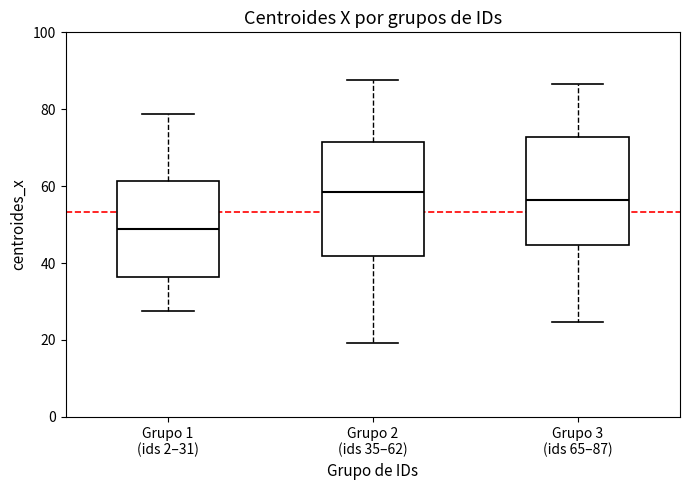

Reading left to right, read every box against the y-axis: the position of its median line, the range the box covers, and the ends of its whiskers. The values are not printed on the chart, so give them approximately, as read against the axis.

Grupo 1 (ids 2–31): median 48, box 36 to 62, whiskers 28 to 78
Grupo 2 (ids 35–62): median 58, box 42 to 72, whiskers 20 to 88
Grupo 3 (ids 65–87): median 56, box 44 to 72, whiskers 24 to 86